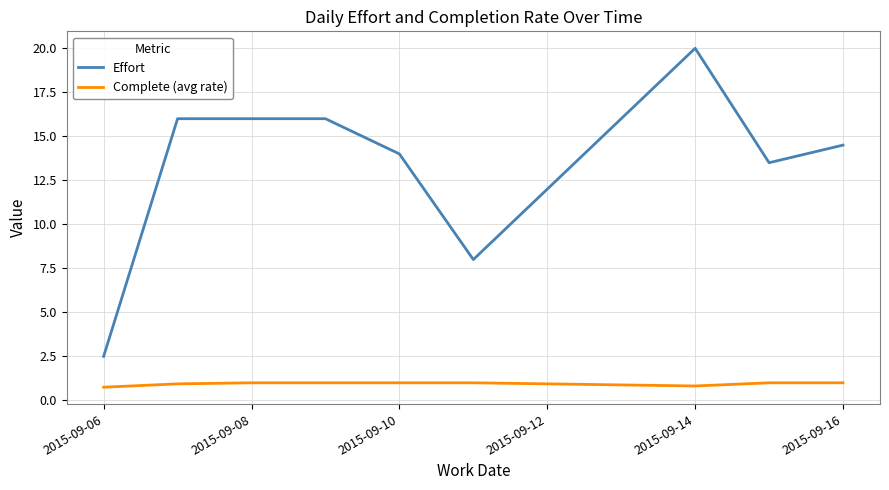

Rank the series by their average value, from lowest to highest.

Complete (avg rate), Effort